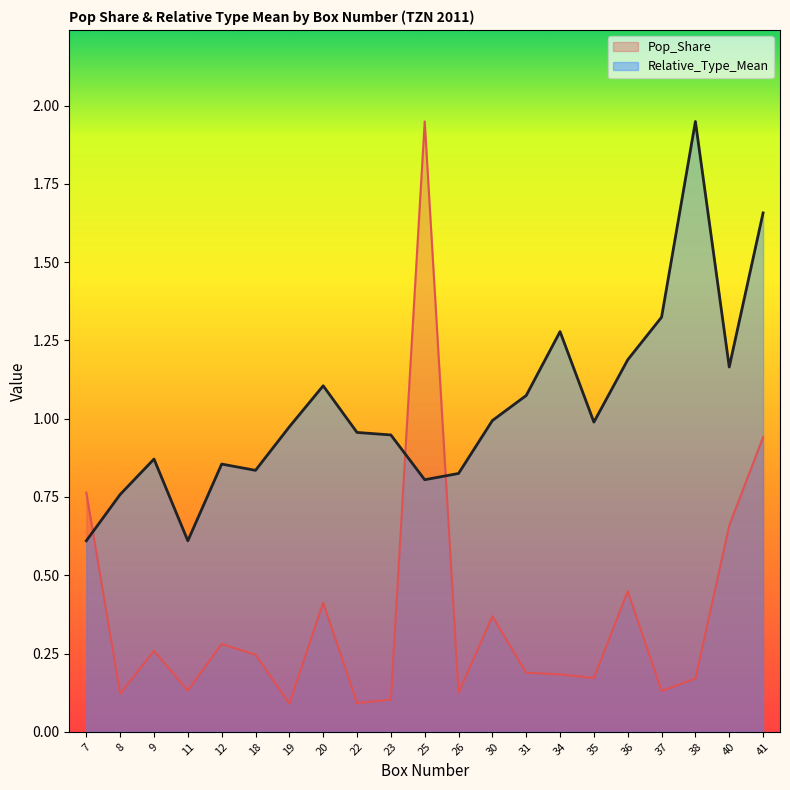

In Relative_Type_Mean, how many points are lower than both neighbors (excluding endpoints)?

5